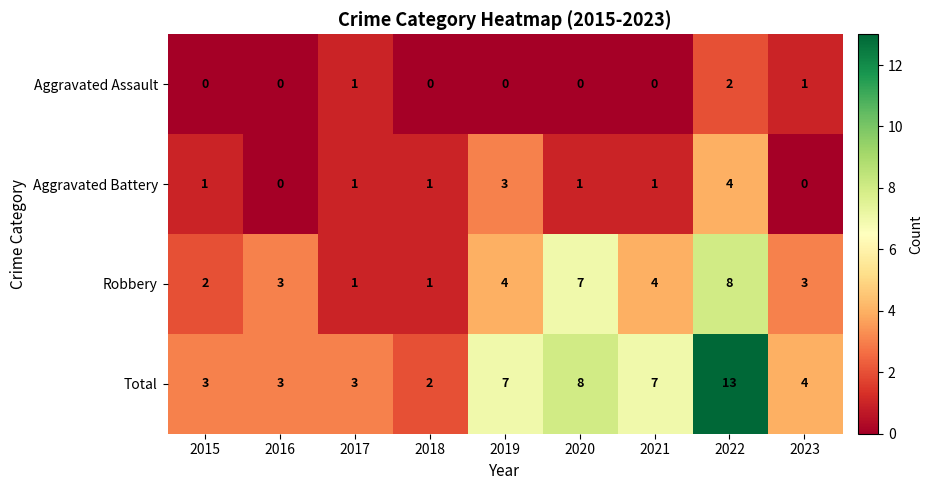

The value of Robbery at 2021 is 4. True or false?

True